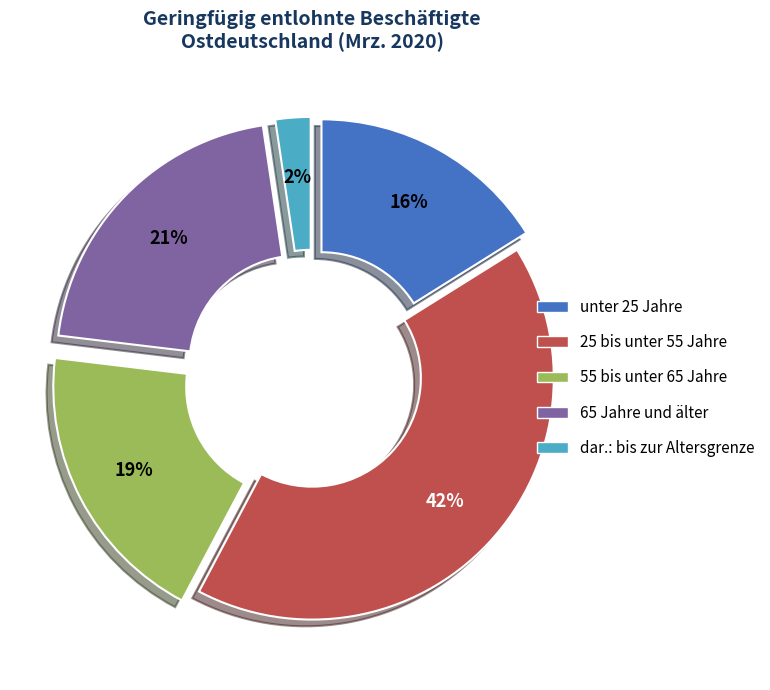

Which slice is the largest?

25 bis unter 55 Jahre